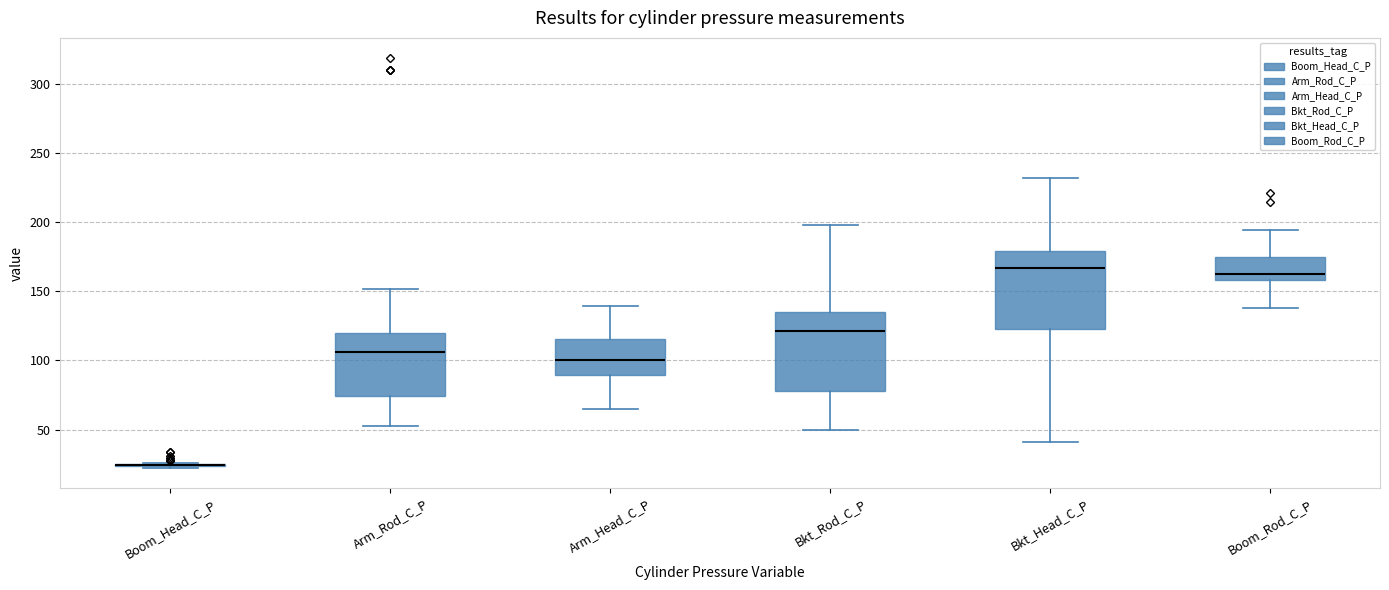

Where is the upper edge of the box for Arm_Rod_C_P on the y-axis? The values are not printed on the chart, so give them approximately, as read against the axis.

120